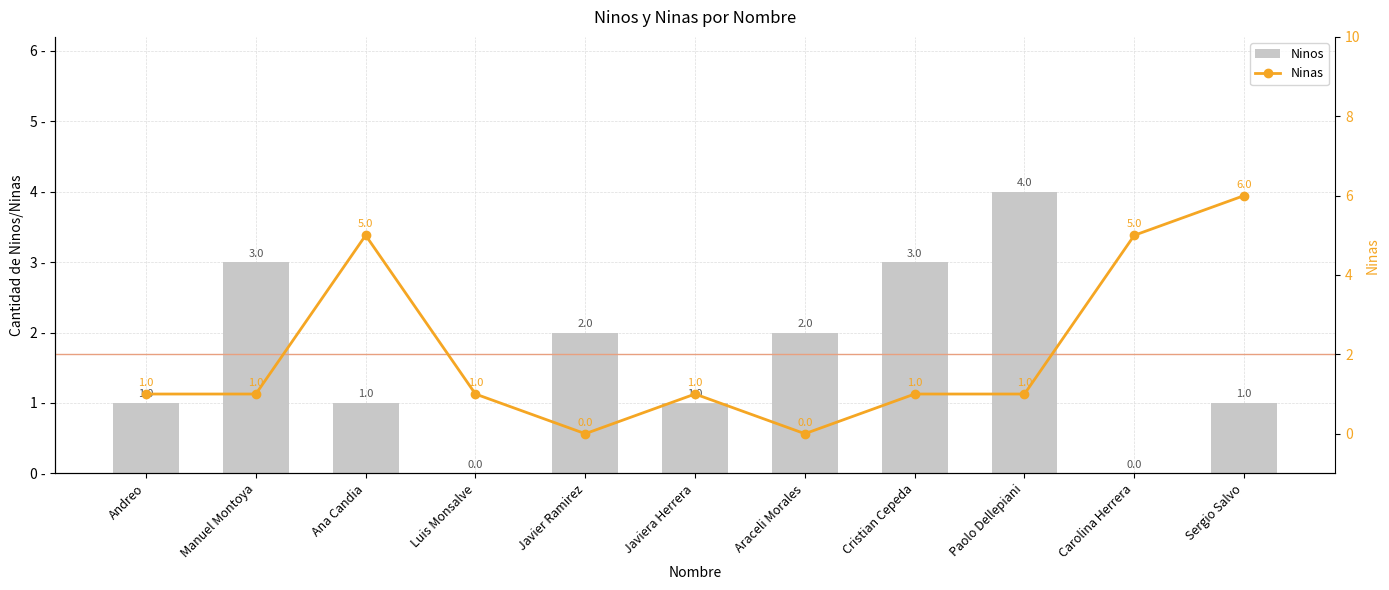

What is the sum of the Ninas values at Sergio Salvo and Javier Ramirez?

6